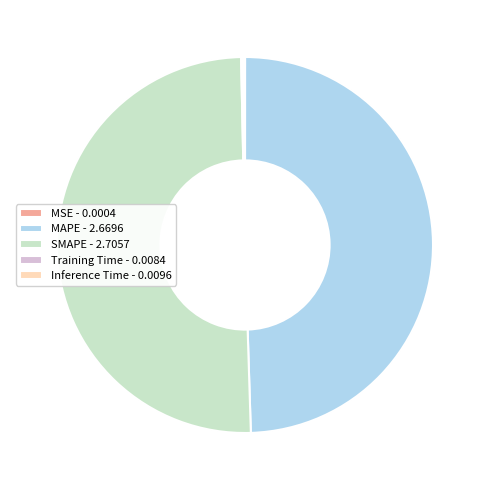

The MAPE - 2.6696 slice represents 35% of the pie. True or false?

False